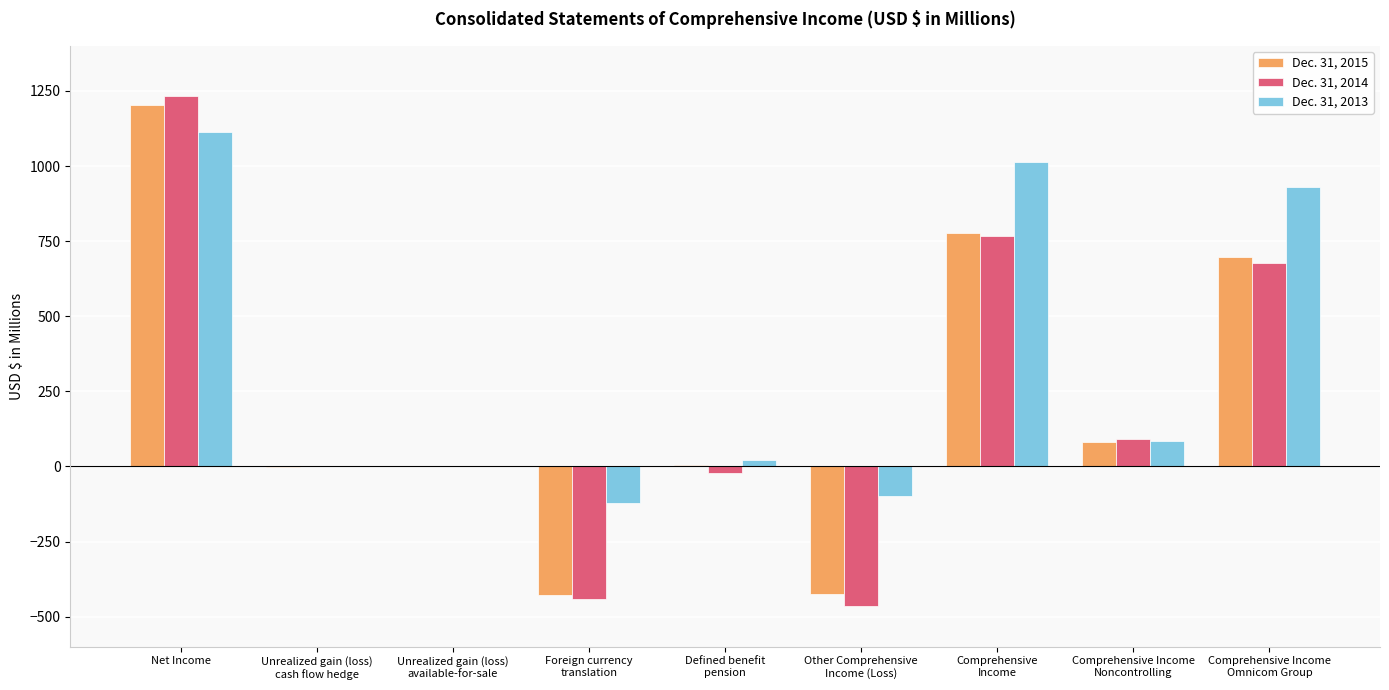

What is the approximate value of Dec. 31, 2015 at Comprehensive Income
Noncontrolling?

80.7